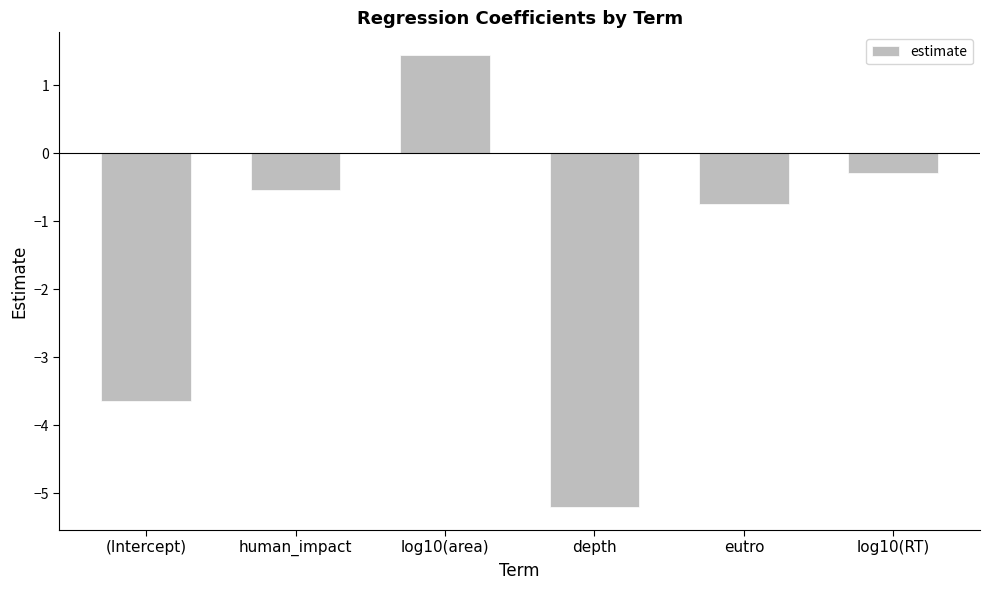

Is it true that the value at human_impact is -0.9?

False